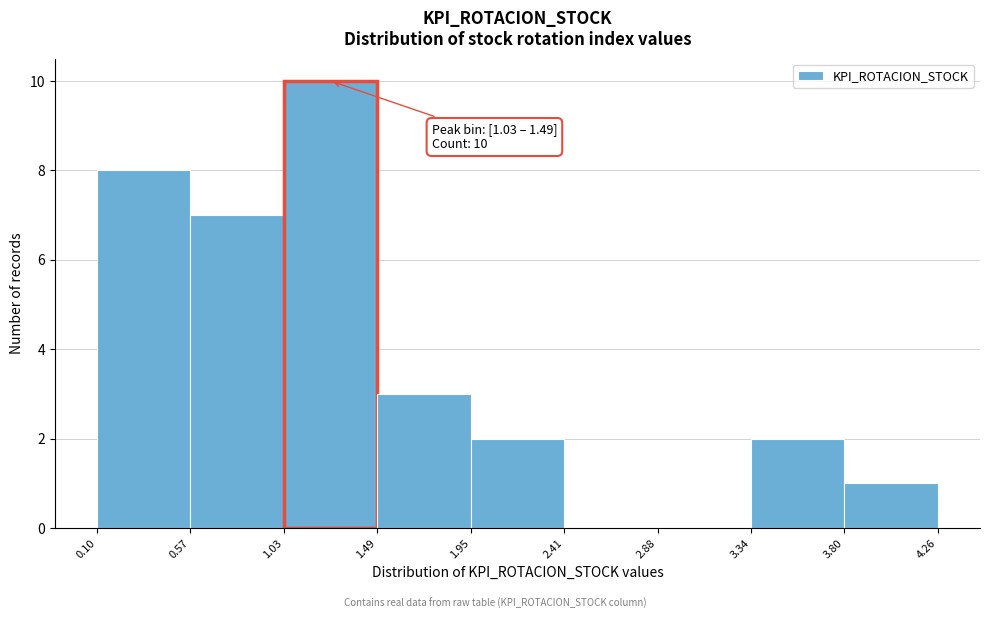

Over which range of the x-axis is the bar tallest?

1.03 to 1.49